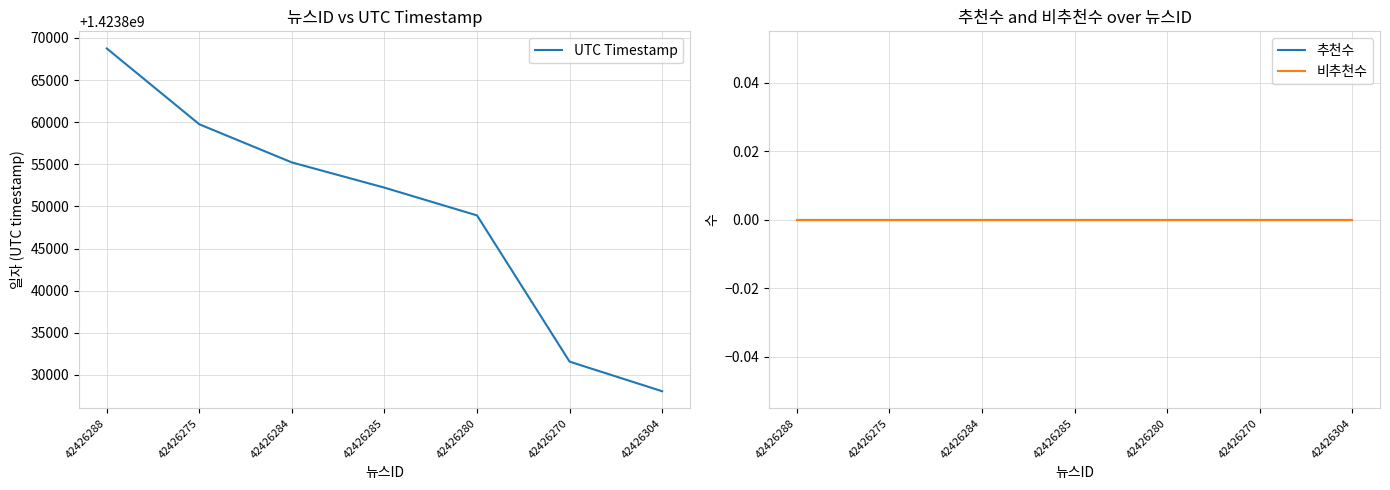

What are all the series names shown in the legend?

UTC Timestamp, 추천수, 비추천수